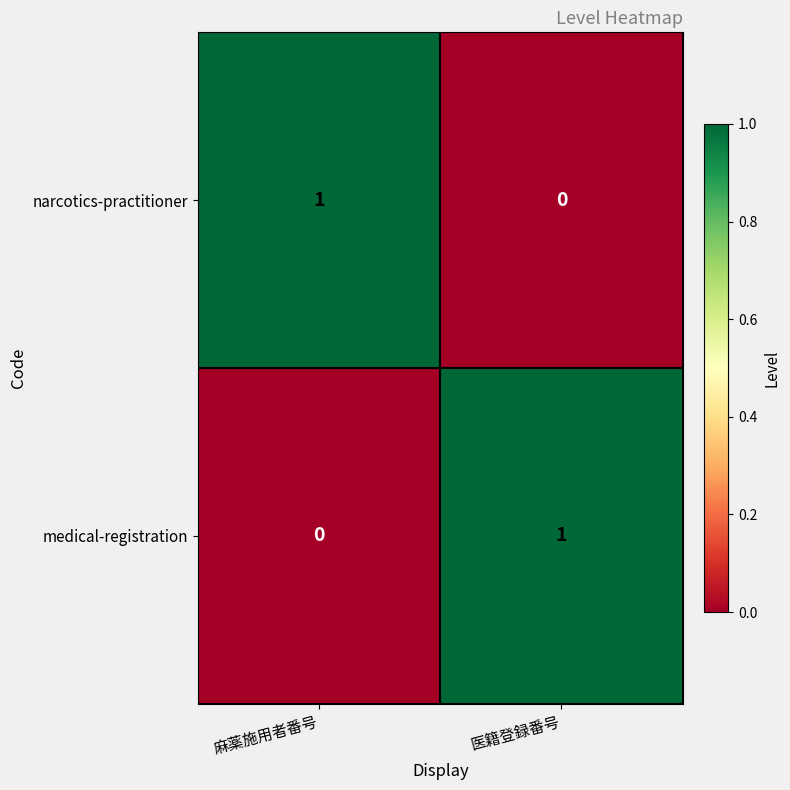

Where is narcotics-practitioner nearest to the value 0?

医籍登録番号